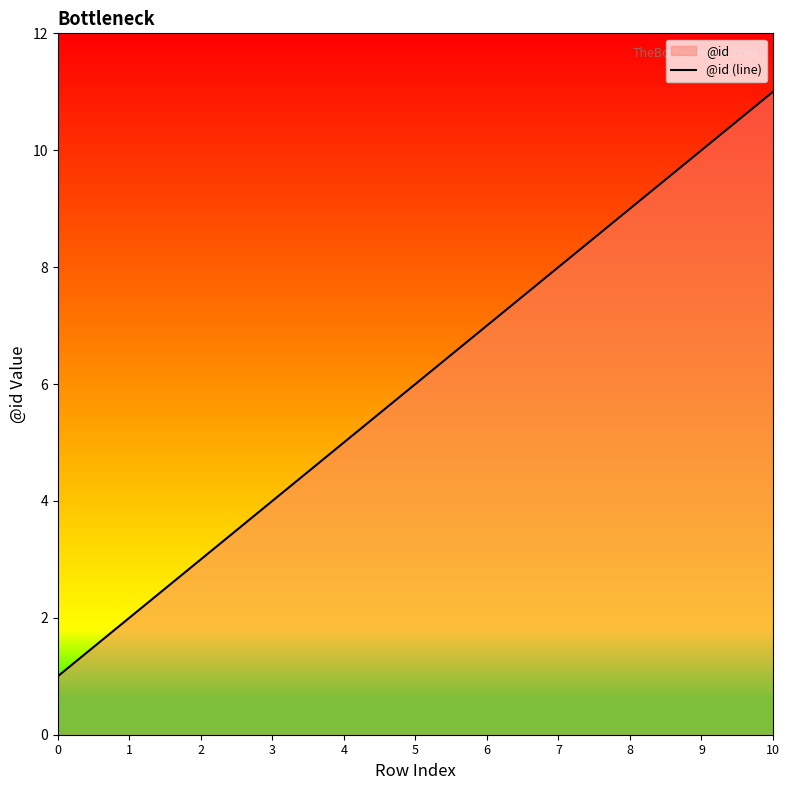

True or false: the data has more than 2 interior local peaks.

False